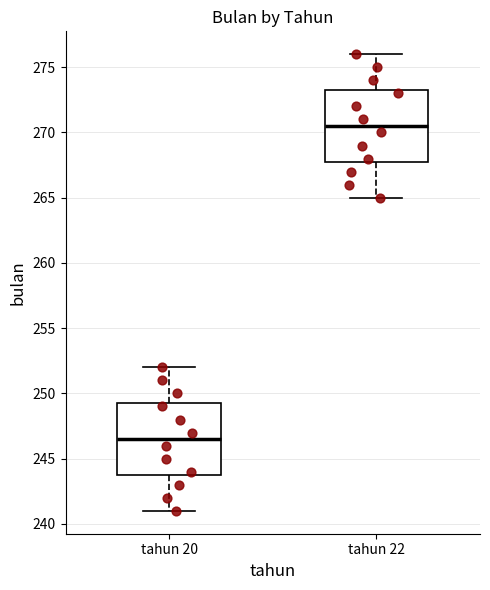

Reading left to right, transcribe this box plot: for each box, give where its median line is, the range the box spans, and where its two whiskers end, as read against the y-axis. The values are not printed on the chart, so give them approximately, as read against the axis.

tahun 20: median 246.5, box 244.0 to 249.5, whiskers 241.0 to 252.0
tahun 22: median 270.5, box 268.0 to 273.5, whiskers 265.0 to 276.0